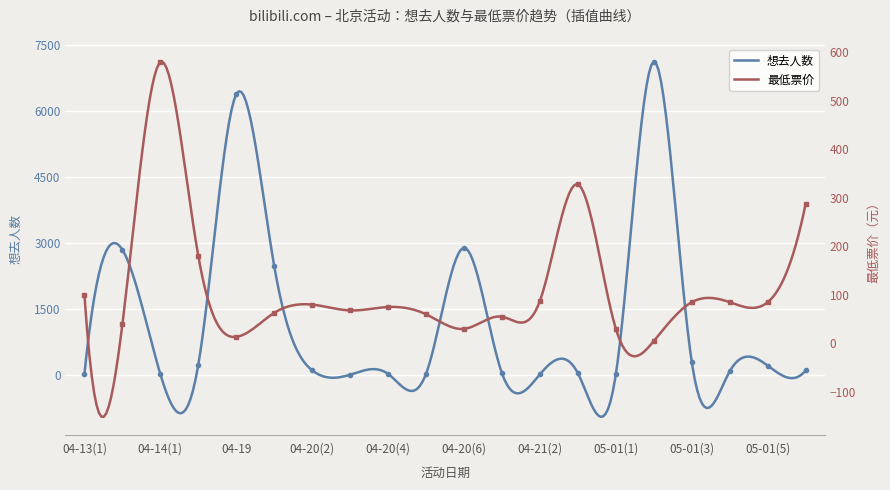

The value of 最低票价 at 05-01(3) is 85.0. True or false?

True